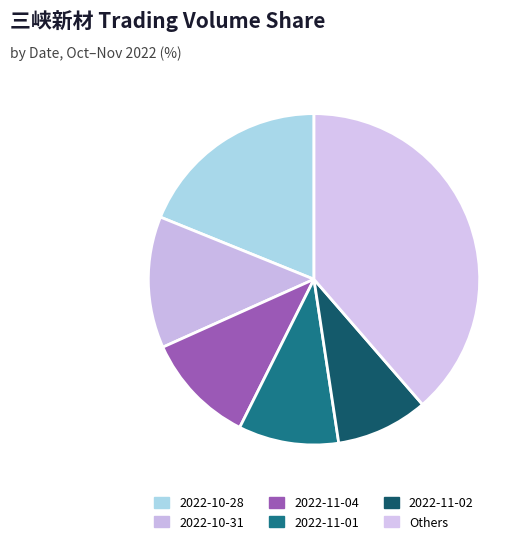

Count the number of slices in the pie.

6